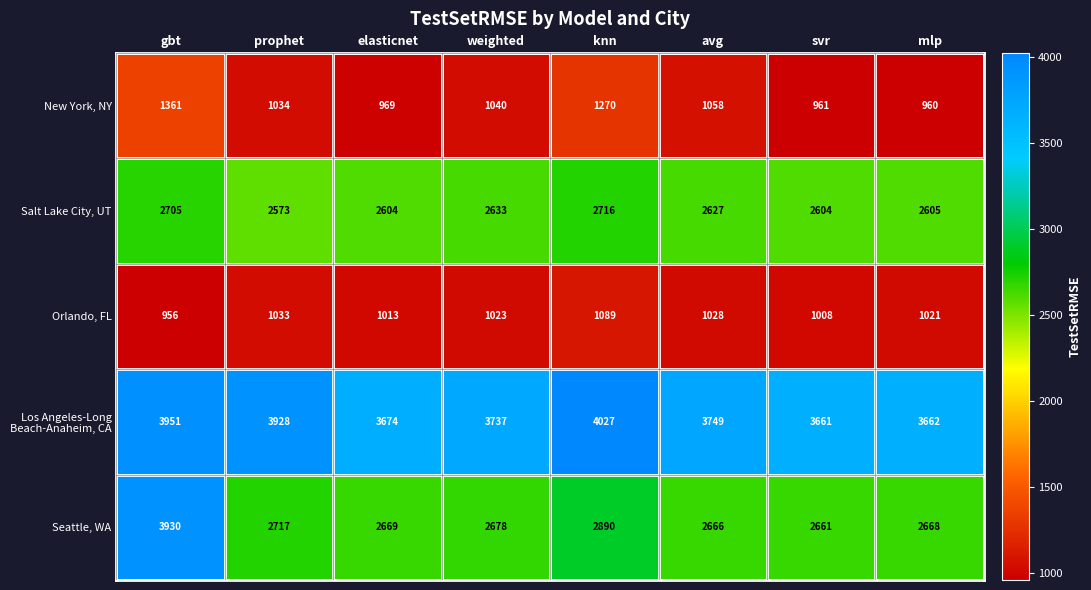

Between avg and svr, which series saw the biggest shift?

New York, NY